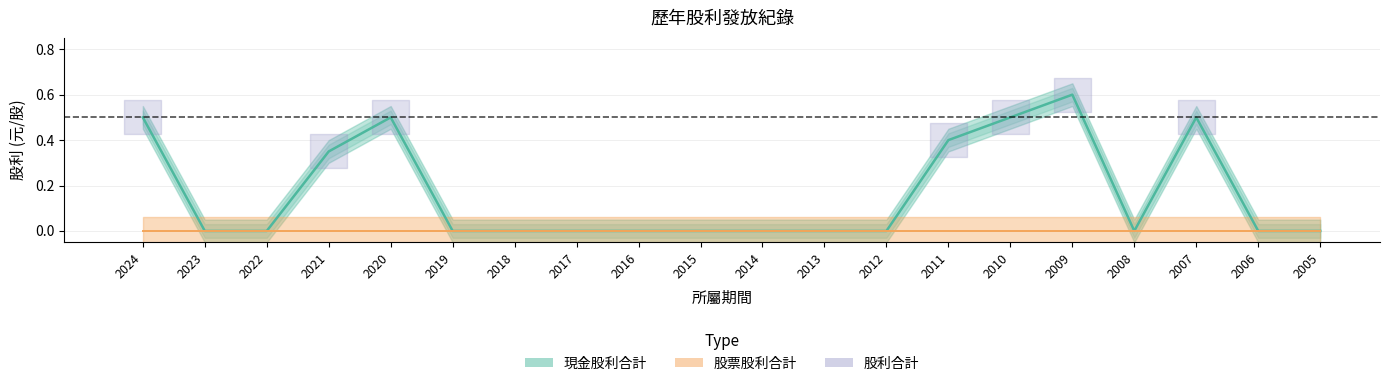

What is the maximum value shown in the chart?

0.6